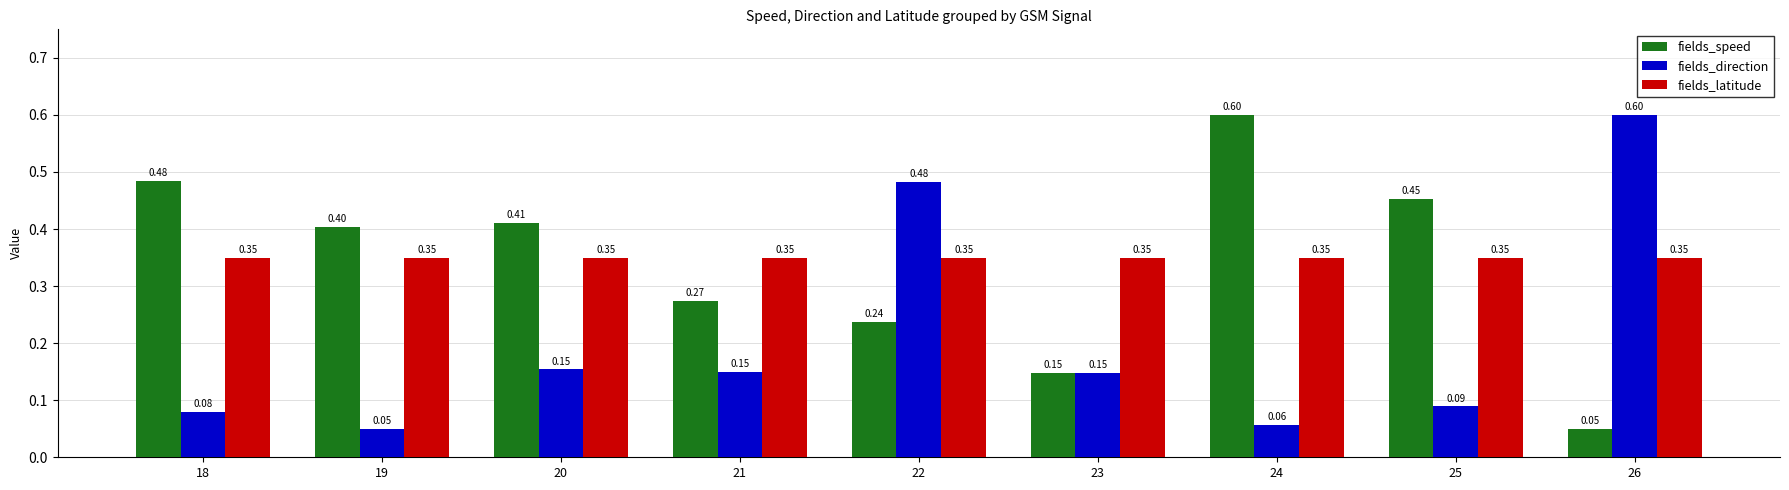

What is the total value across all series at 24?

1.0